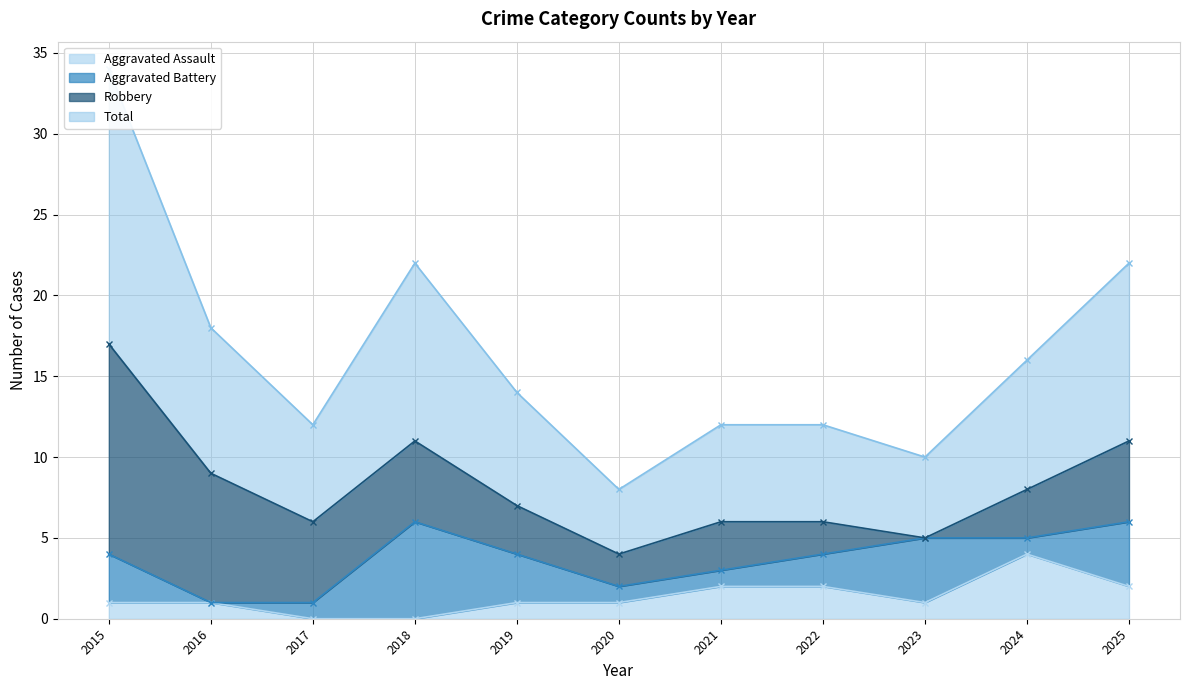

True or false: Aggravated Assault and Total cross at least once.

False